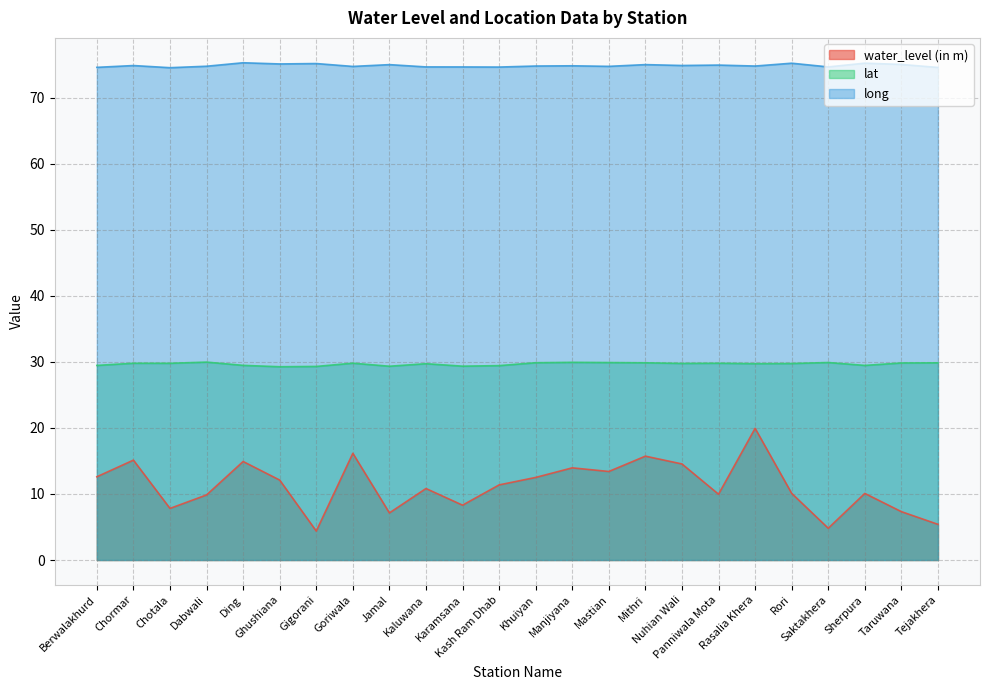

What is the sum of the water_level (in m) values at Jamal and Rori?

17.2